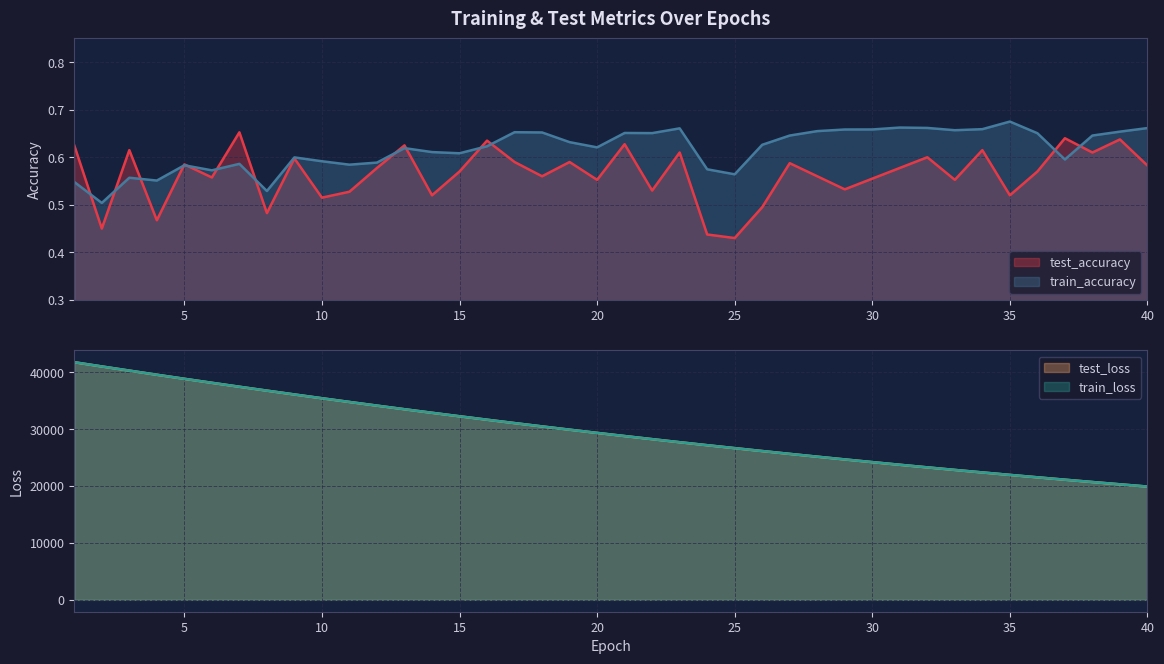

Which category has the highest value in the train_accuracy series?

35